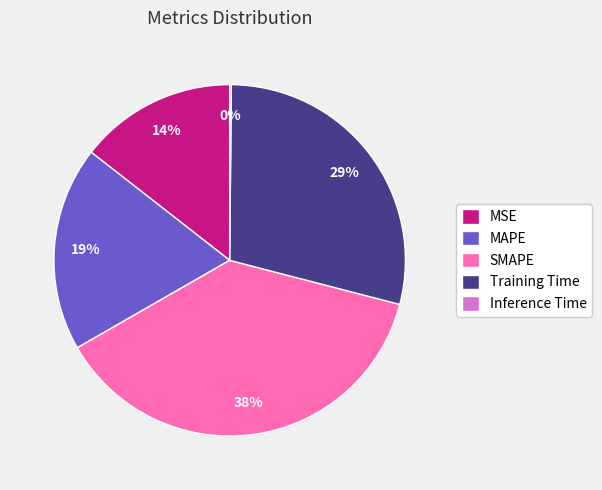

Approximately how many times larger is the value at Training Time compared to SMAPE?

0.8